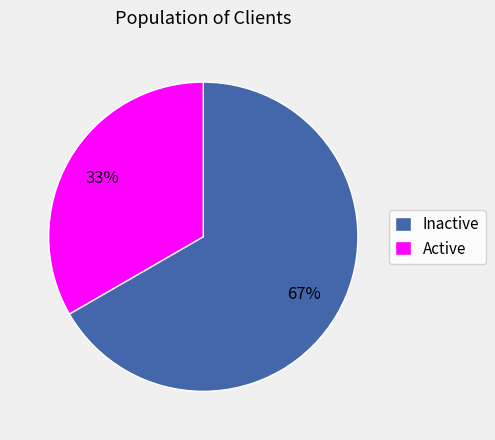

Is it true that Inactive is 82% of the pie?

False